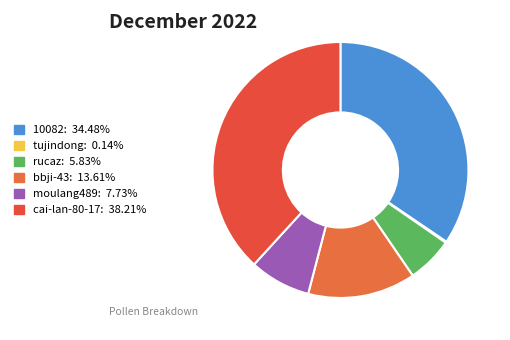

How many slices are in this pie chart?

6